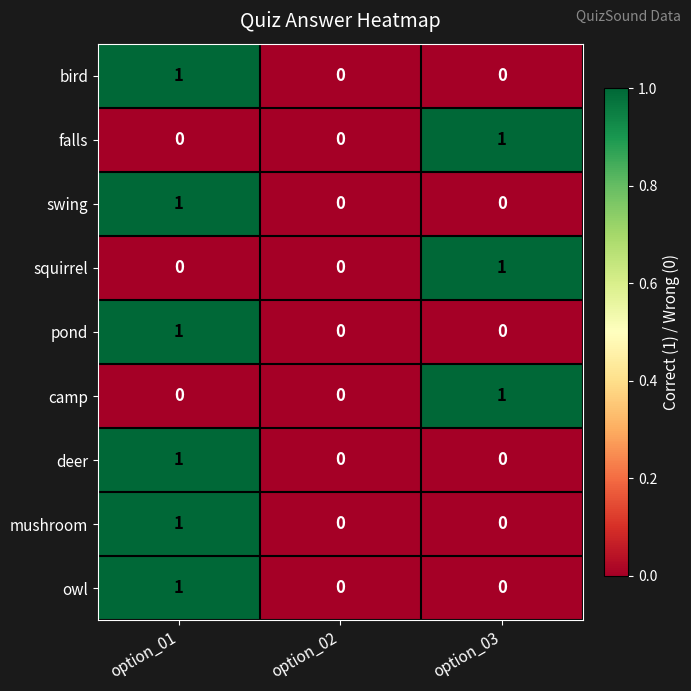

Reading right to left, extract all data points from this chart.

bird: option_03=0	option_02=0	option_01=1
falls: option_03=1	option_02=0	option_01=0
swing: option_03=0	option_02=0	option_01=1
squirrel: option_03=1	option_02=0	option_01=0
pond: option_03=0	option_02=0	option_01=1
camp: option_03=1	option_02=0	option_01=0
deer: option_03=0	option_02=0	option_01=1
mushroom: option_03=0	option_02=0	option_01=1
owl: option_03=0	option_02=0	option_01=1